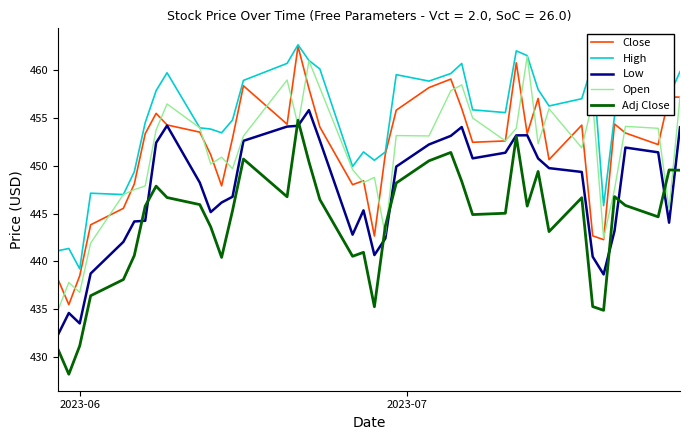

What is the maximum value shown in the chart?

462.6